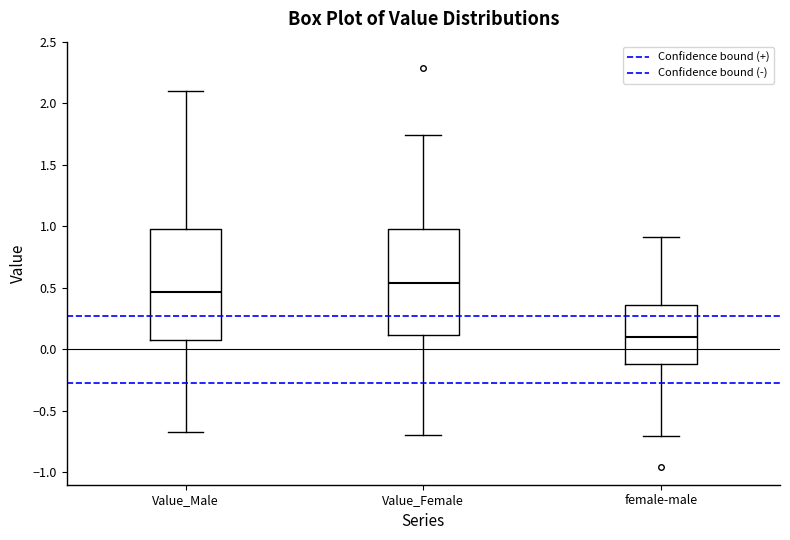

Which box's median line is the highest?

Value_Female